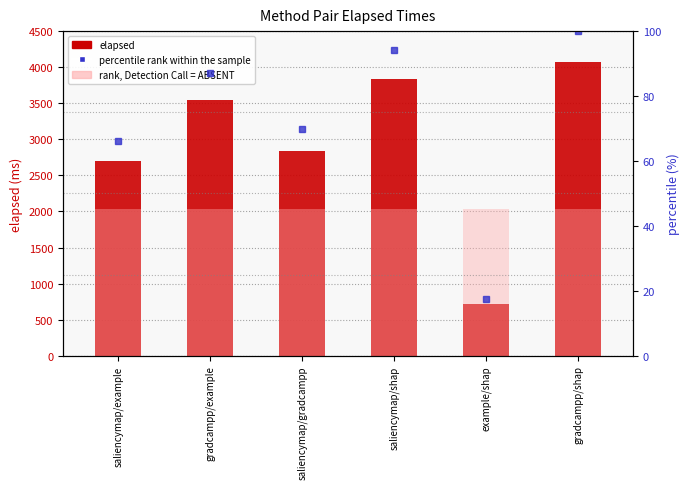

Which has a higher value, saliencymap/shap or gradcampp/shap?

gradcampp/shap